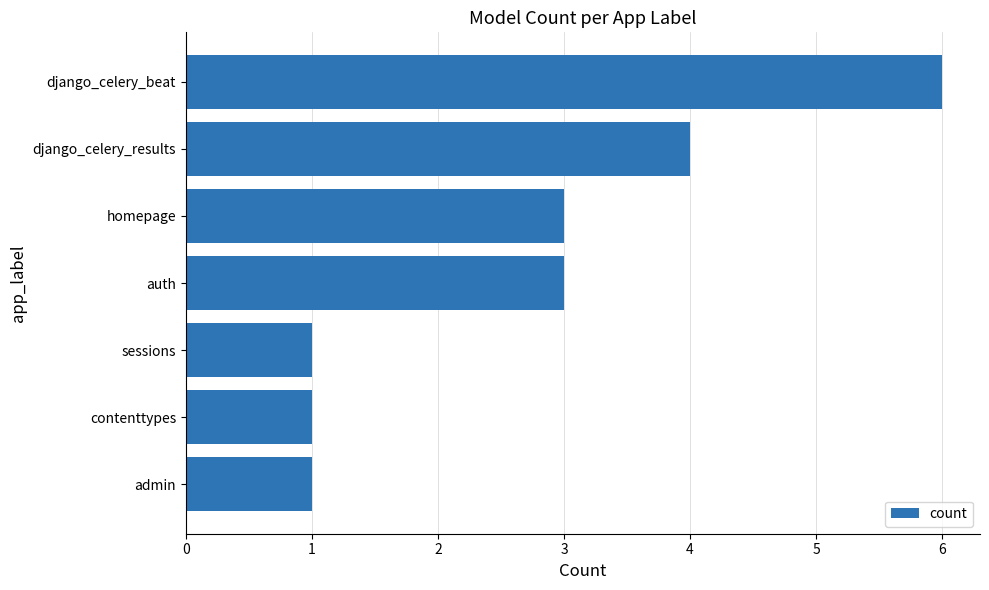

What value does the data have at django_celery_results?

4